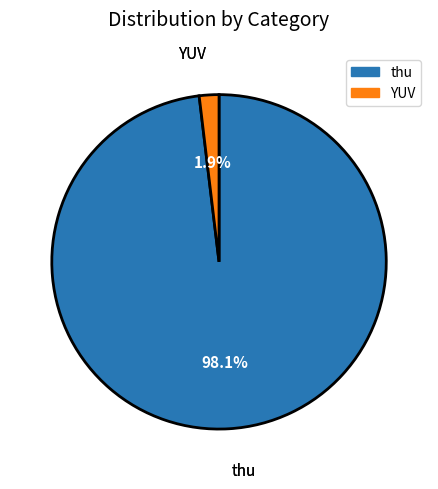

What is the total percentage of YUV and thu?

100.0%